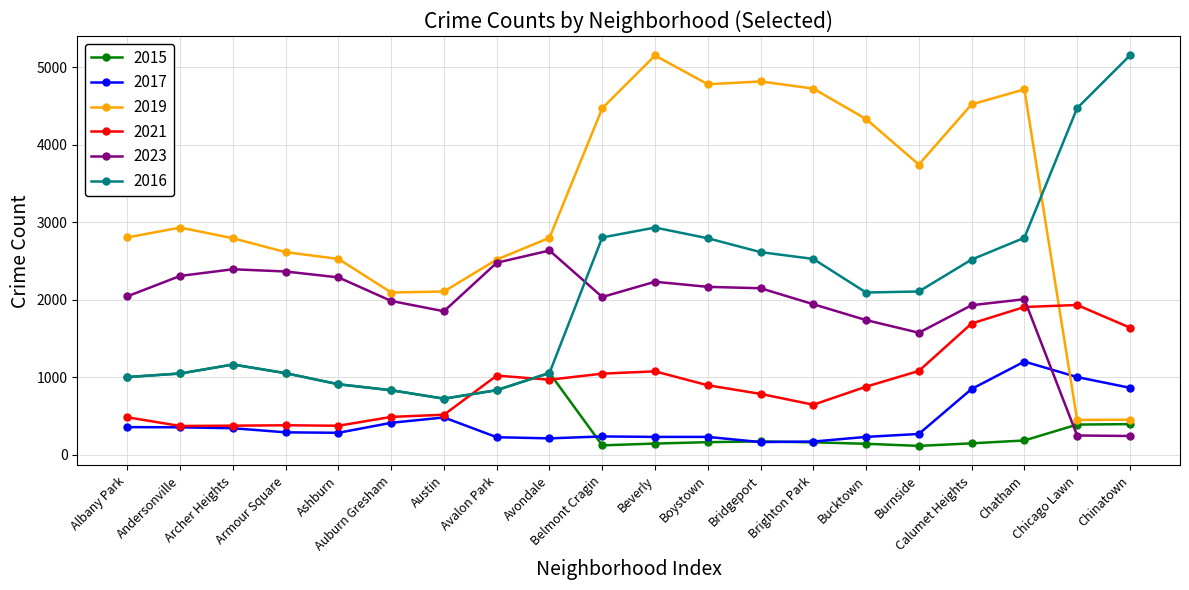

Which series has the largest total across all categories?

2019